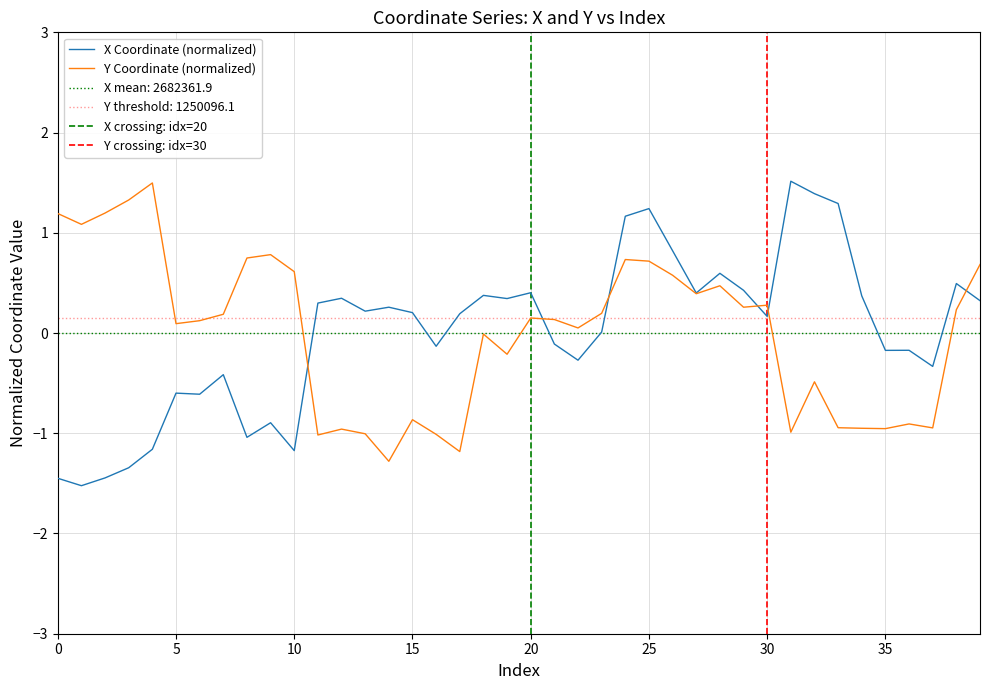

What is the maximum value for Y Coordinate (normalized)?

1.5